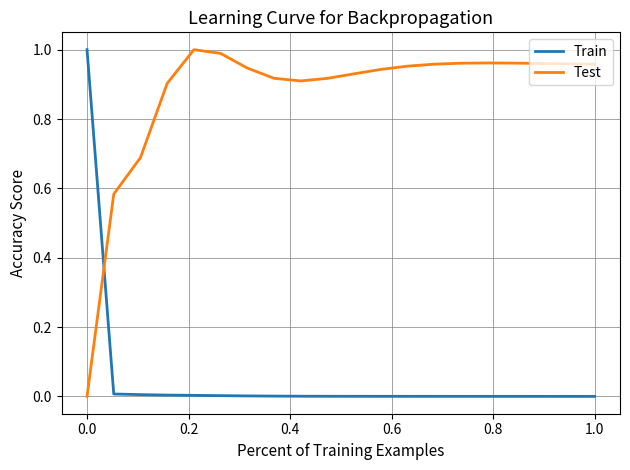

List the series in order of their overall mean, lowest first.

Train, Test